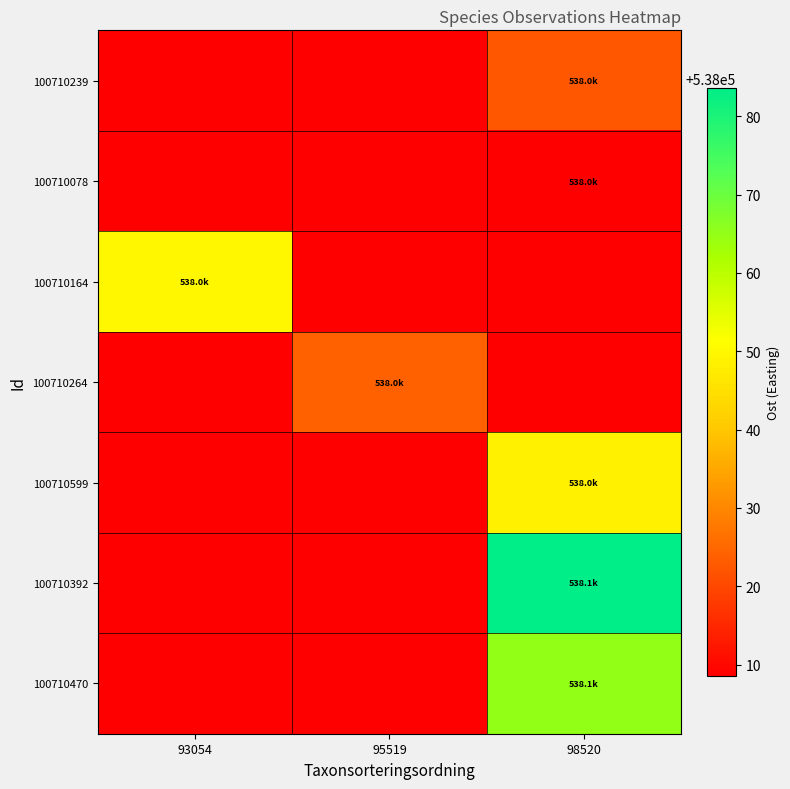

Between 95519 and 93054, which is larger?

95519